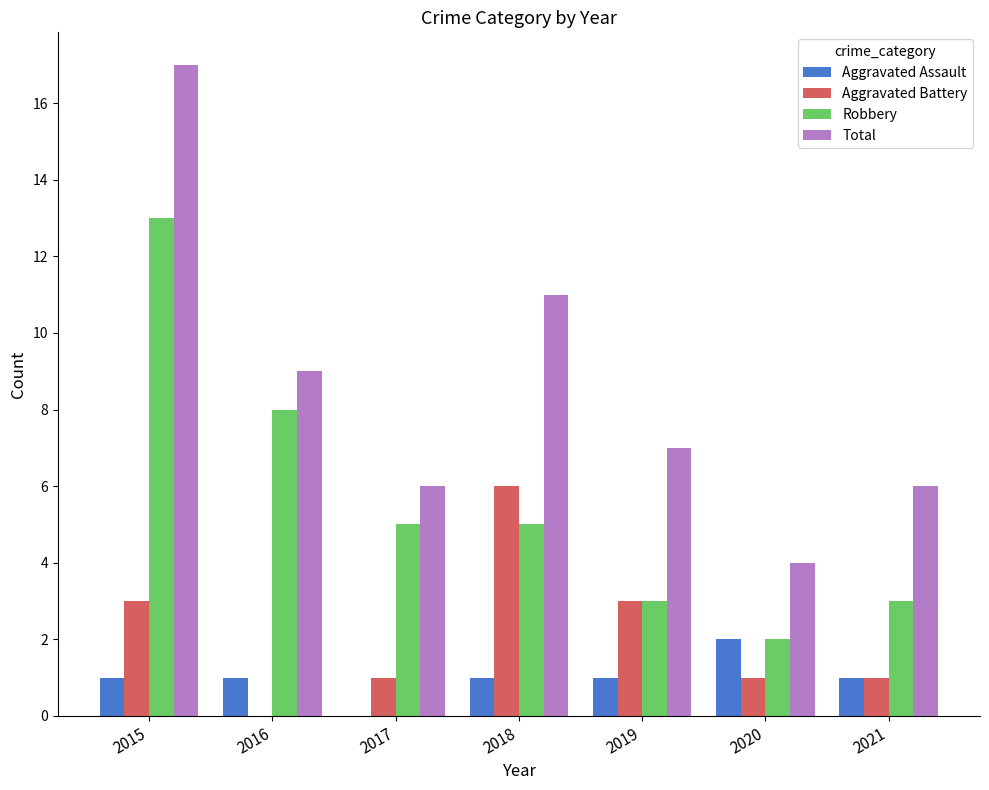

Between 2016 and 2019, which series saw the biggest shift?

Robbery